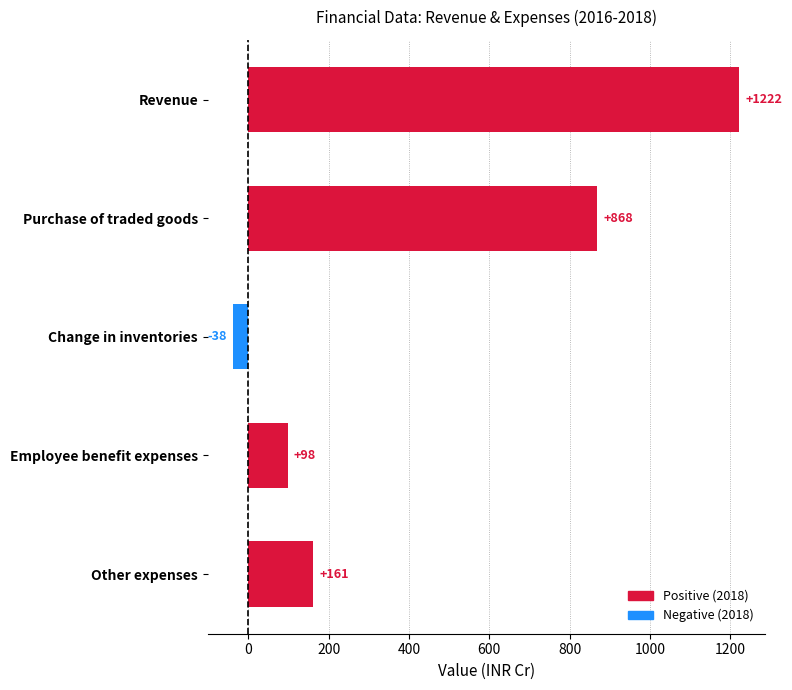

Does the chart contain any negative values?

Yes